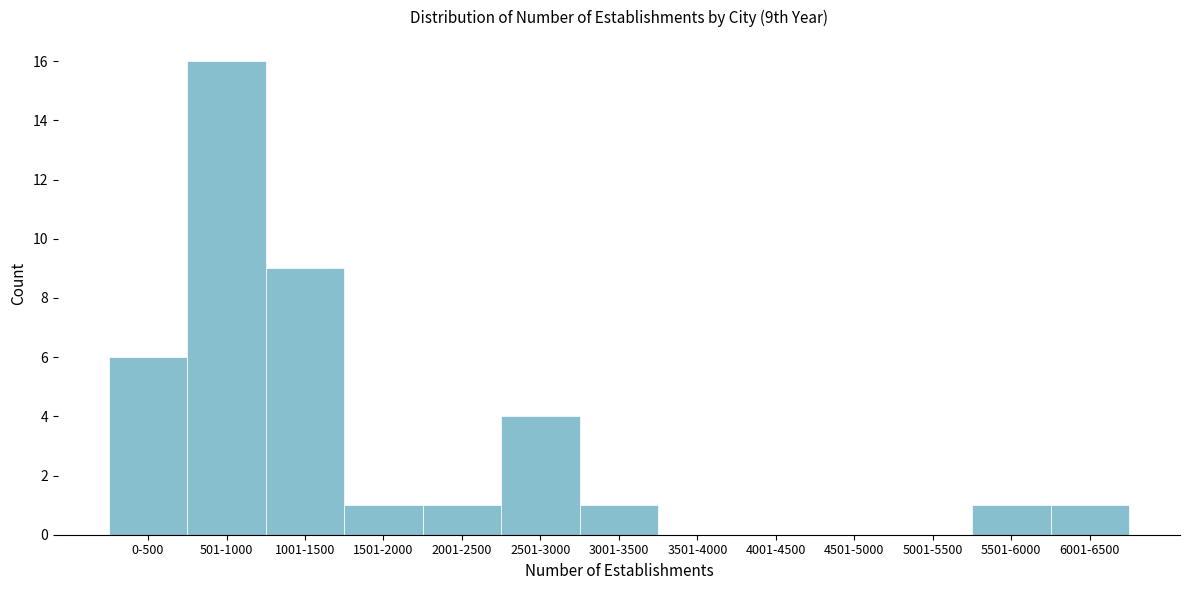

Reading right to left, transcribe all the data shown in this chart.

6001-6500=1	5501-6000=1	5001-5500=0	4501-5000=0	4001-4500=0	3501-4000=0	3001-3500=1	2501-3000=4	2001-2500=1	1501-2000=1	1001-1500=9	501-1000=16	0-500=6